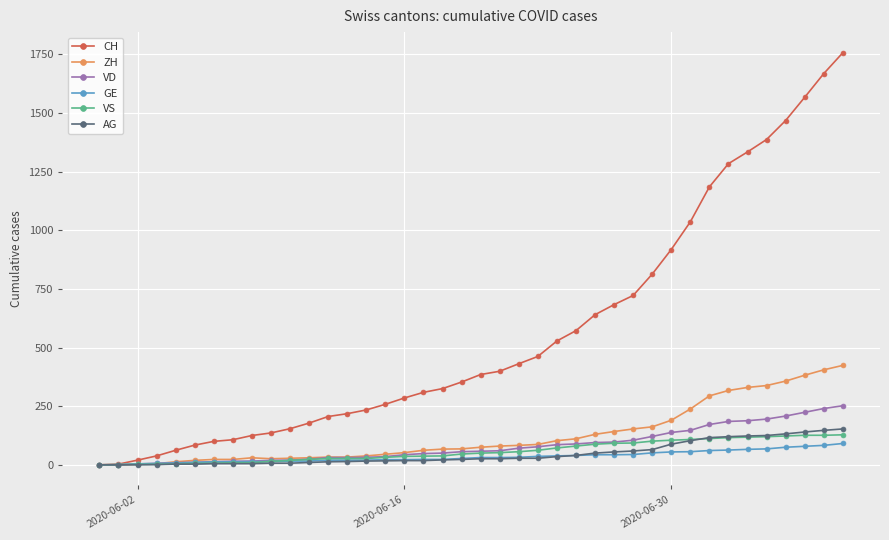

Which series has the largest range (max minus min)?

CH